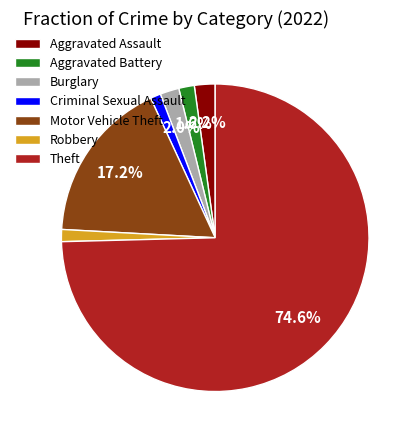

Which has a higher value, Motor Vehicle Theft or Criminal Sexual Assault?

Motor Vehicle Theft